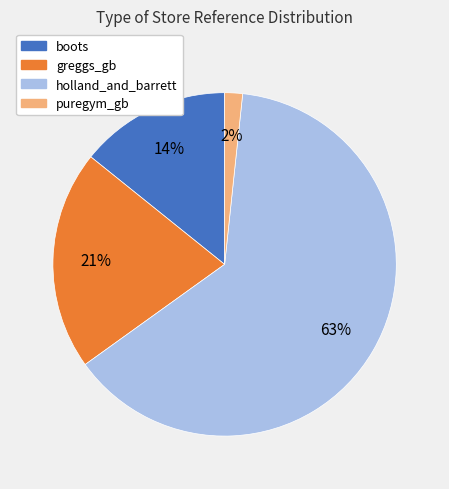

Rank the categories by value from highest to lowest.

holland_and_barrett, greggs_gb, boots, puregym_gb